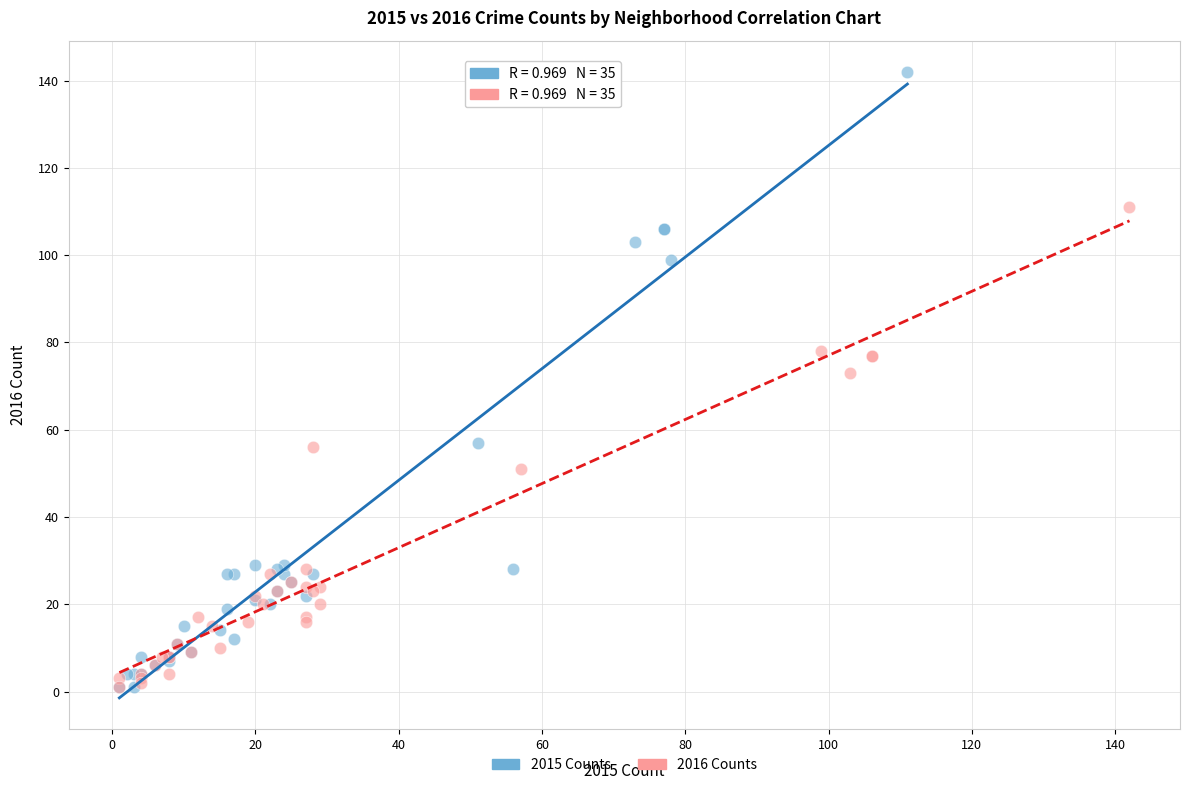

Which series has the widest spread of Y values?

2015 Counts